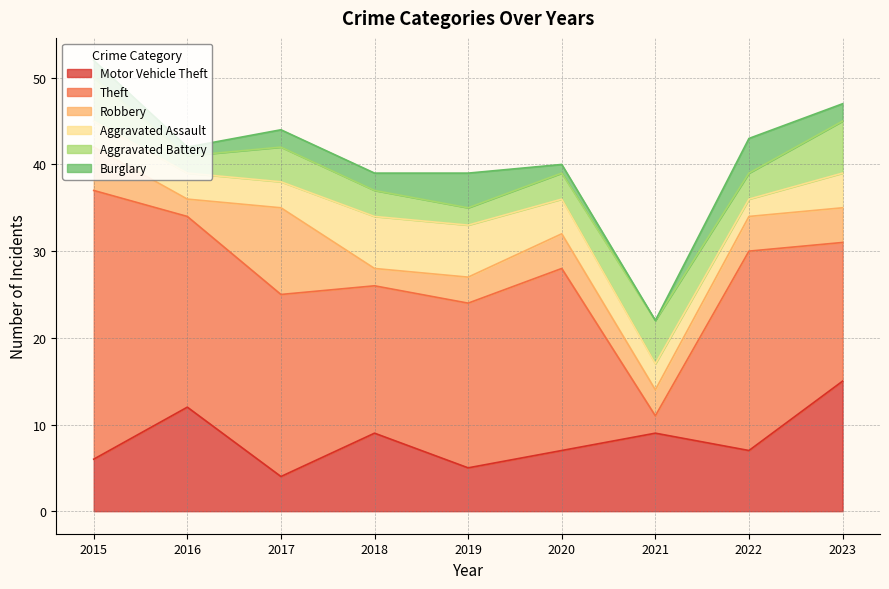

At which category is the sum across all series the highest?

2015